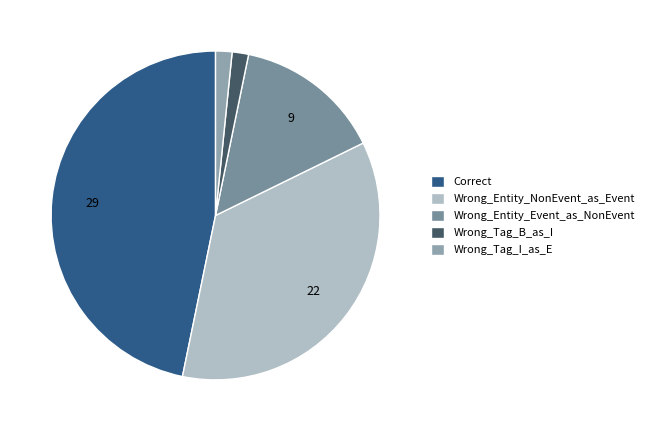

How many slices are in this pie chart?

5